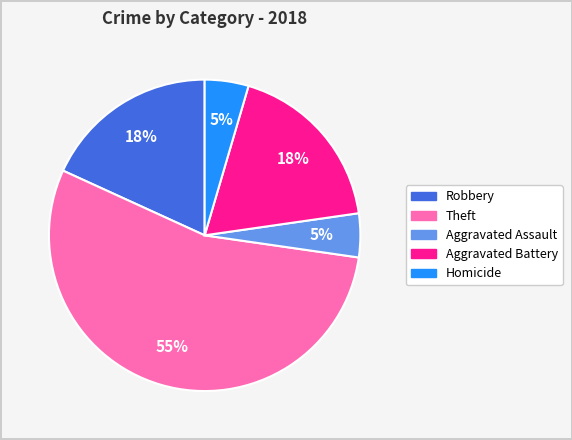

How many segments does this pie chart have?

5